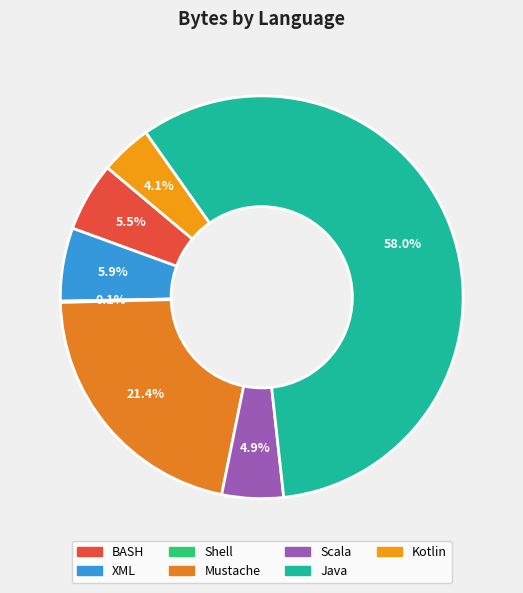

To the nearest percent, what is the difference between the largest and smallest slice percentages?

58%